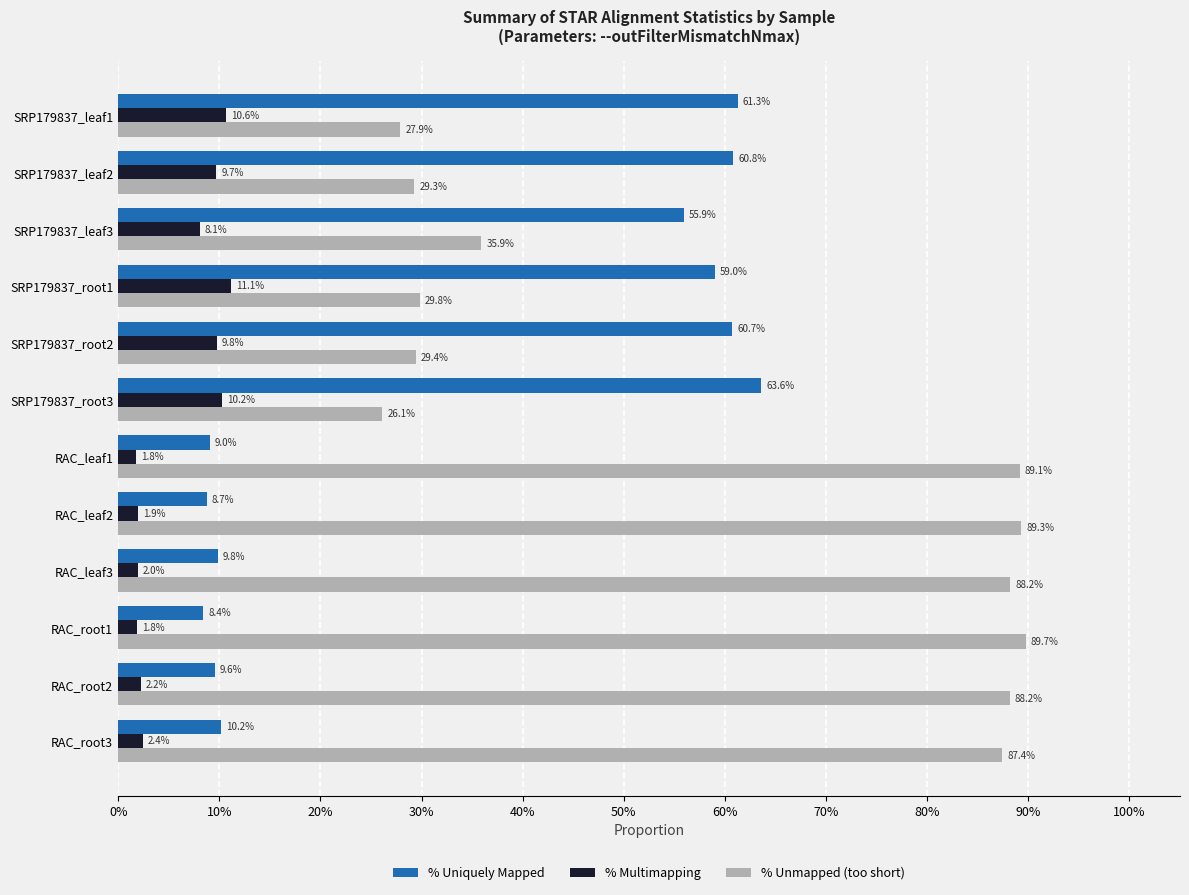

What are all the series names shown in the legend?

% Uniquely Mapped, % Multimapping, % Unmapped (too short)